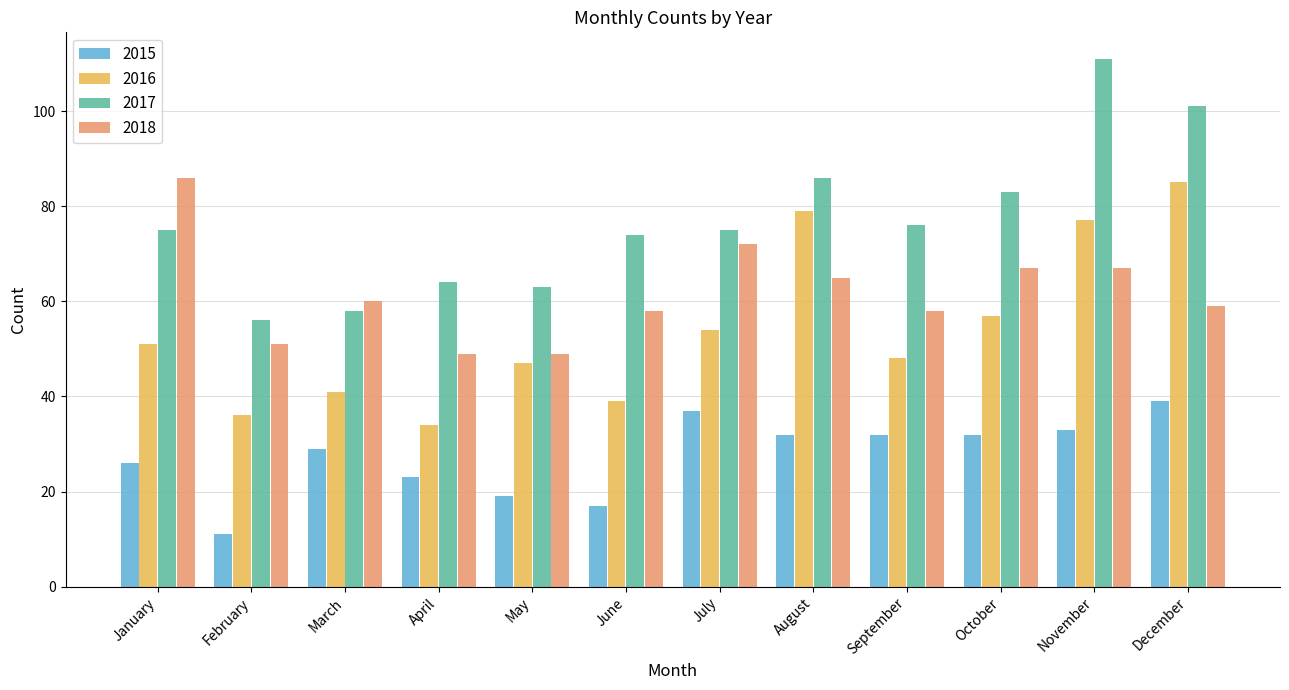

What is the difference between the second highest and minimum values in the 2018 series?

23